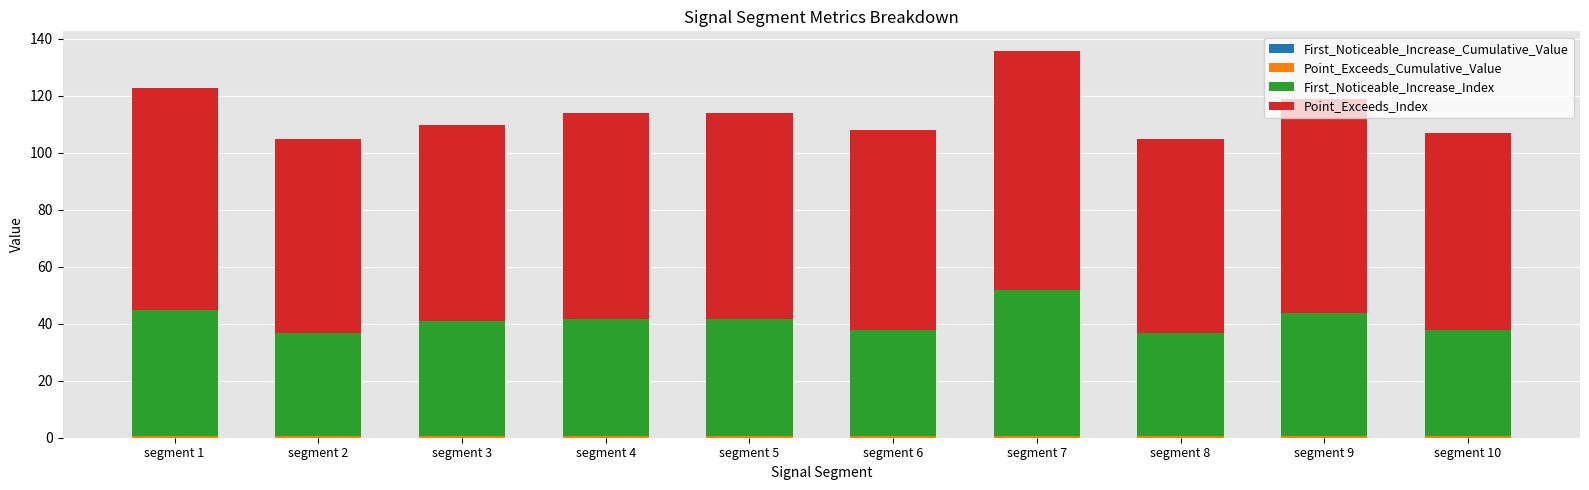

At which category is the sum across all series the highest?

segment 7